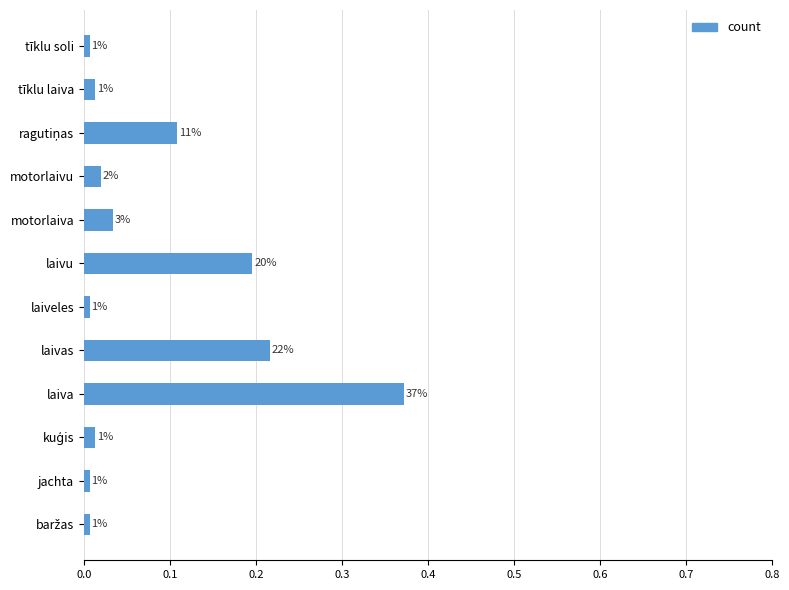

What is the difference between the maximum and minimum values?

0.4